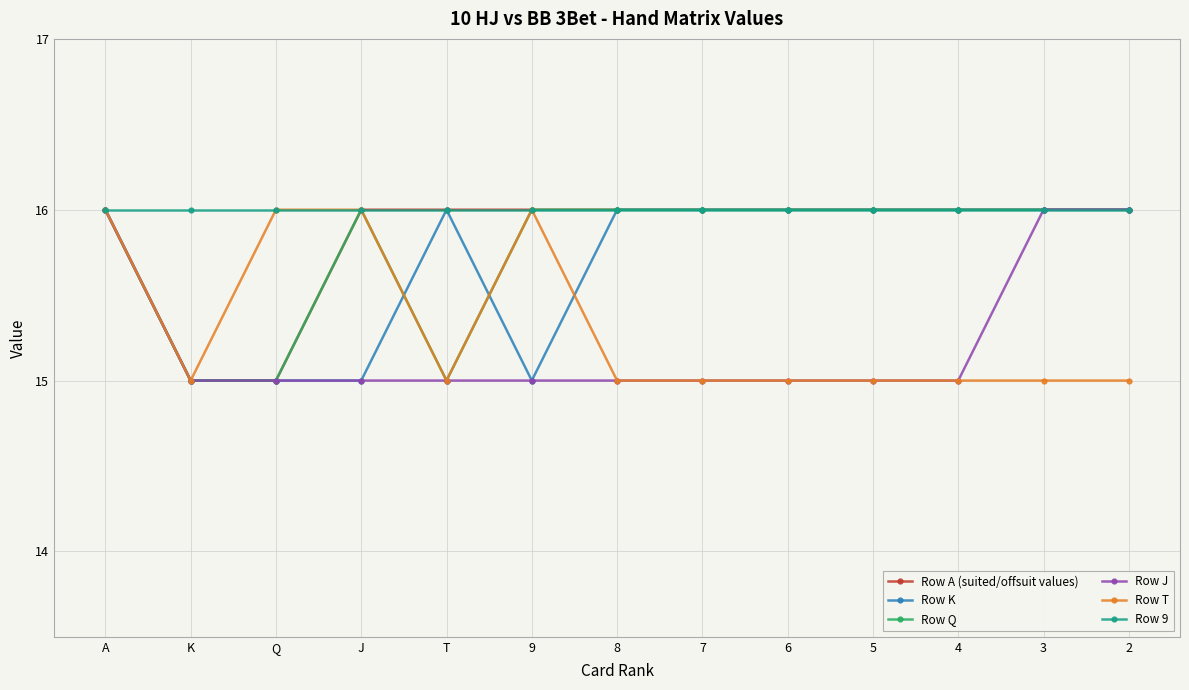

Which series has the largest total across all categories?

Row 9